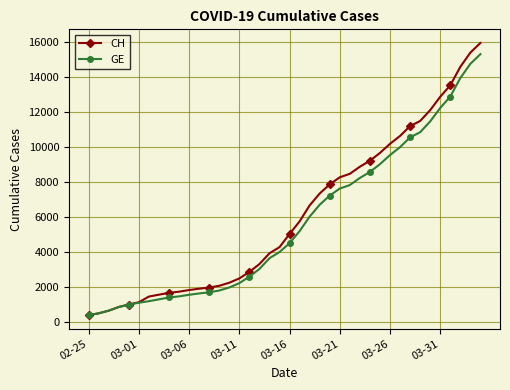

What are all the series names shown in the legend?

CH, GE